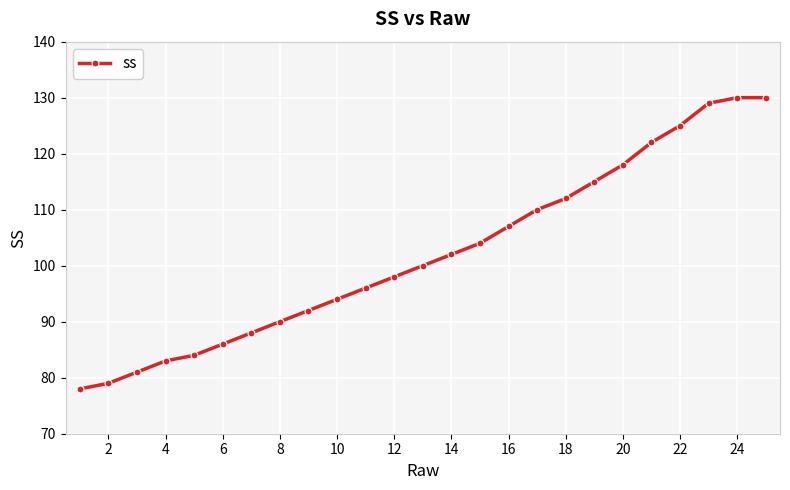

What is the greatest value displayed?

130